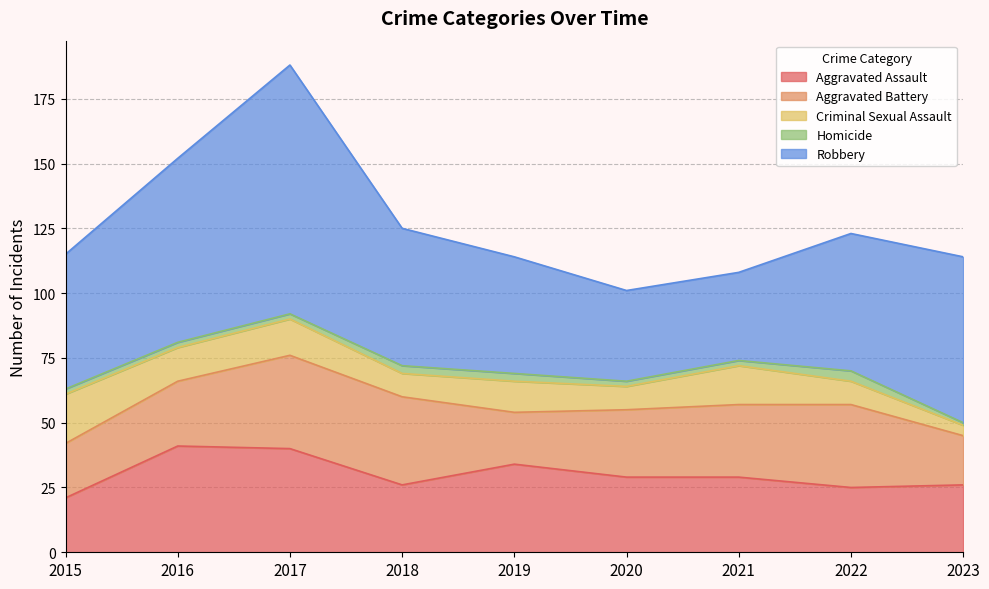

At which category does Aggravated Assault reach its first local peak?

2016